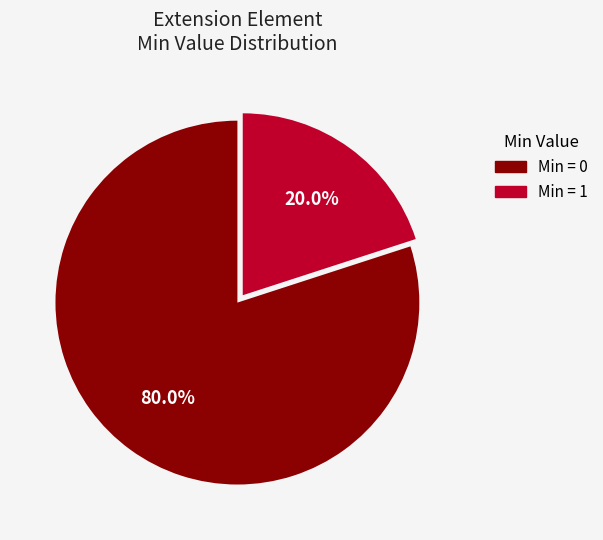

Is there any slice that represents more than half of the pie?

Yes